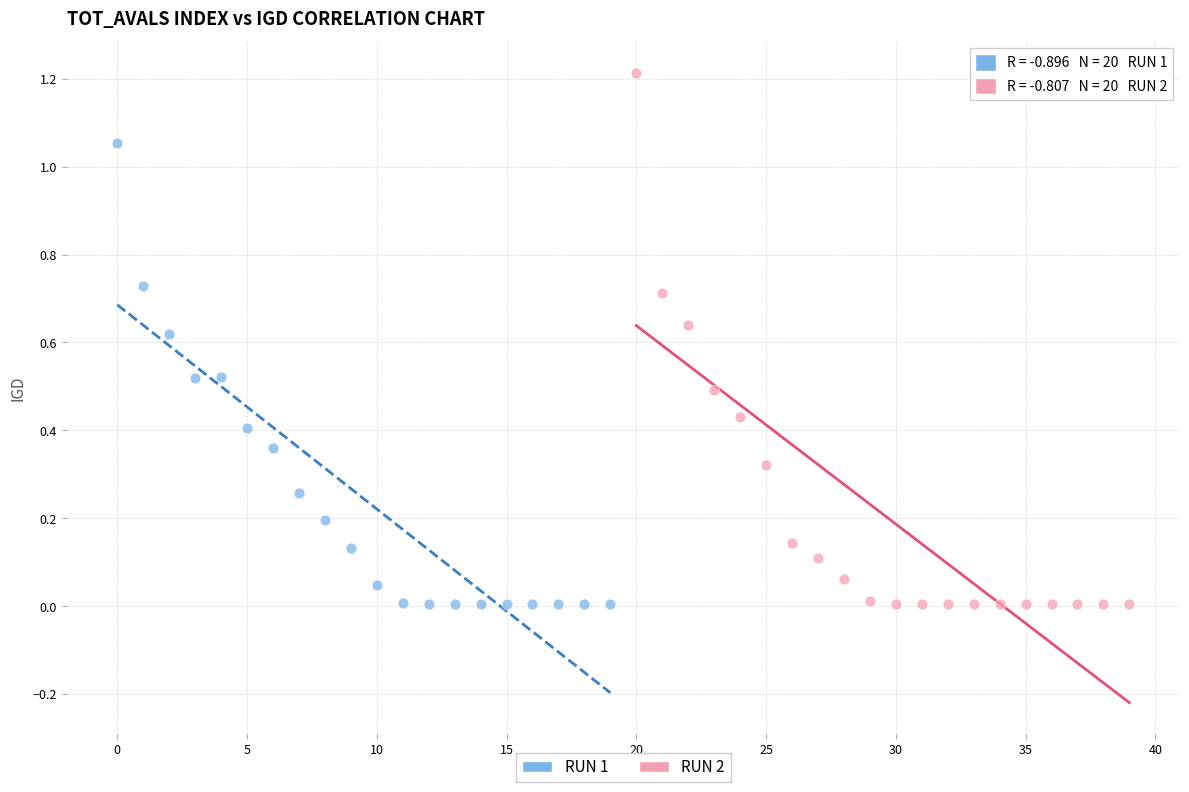

Which series contains the highest Y value?

RUN 2